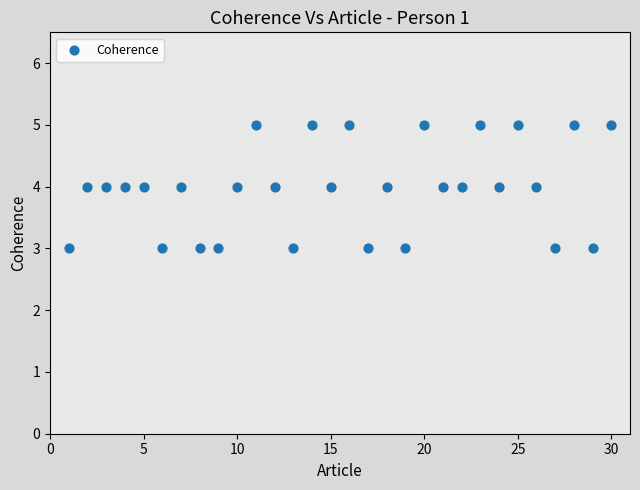

List the coordinates of all points as (X, Y) pairs, reading left to right.

(1, 3)  (2, 4)  (3, 4)  (4, 4)  (5, 4)  (6, 3)  (7, 4)  (8, 3)  (9, 3)  (10, 4)  (11, 5)  (12, 4)  (13, 3)  (14, 5)  (15, 4)  (16, 5)  (17, 3)  (18, 4)  (19, 3)  (20, 5)  (21, 4)  (22, 4)  (23, 5)  (24, 4)  (25, 5)  (26, 4)  (27, 3)  (28, 5)  (29, 3)  (30, 5)